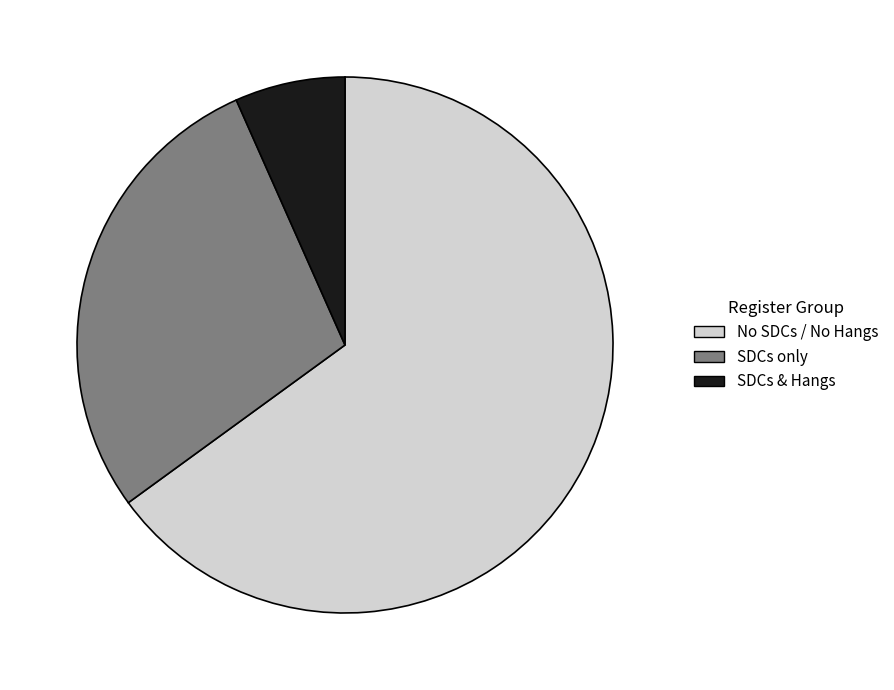

How many segments does this pie chart have?

3